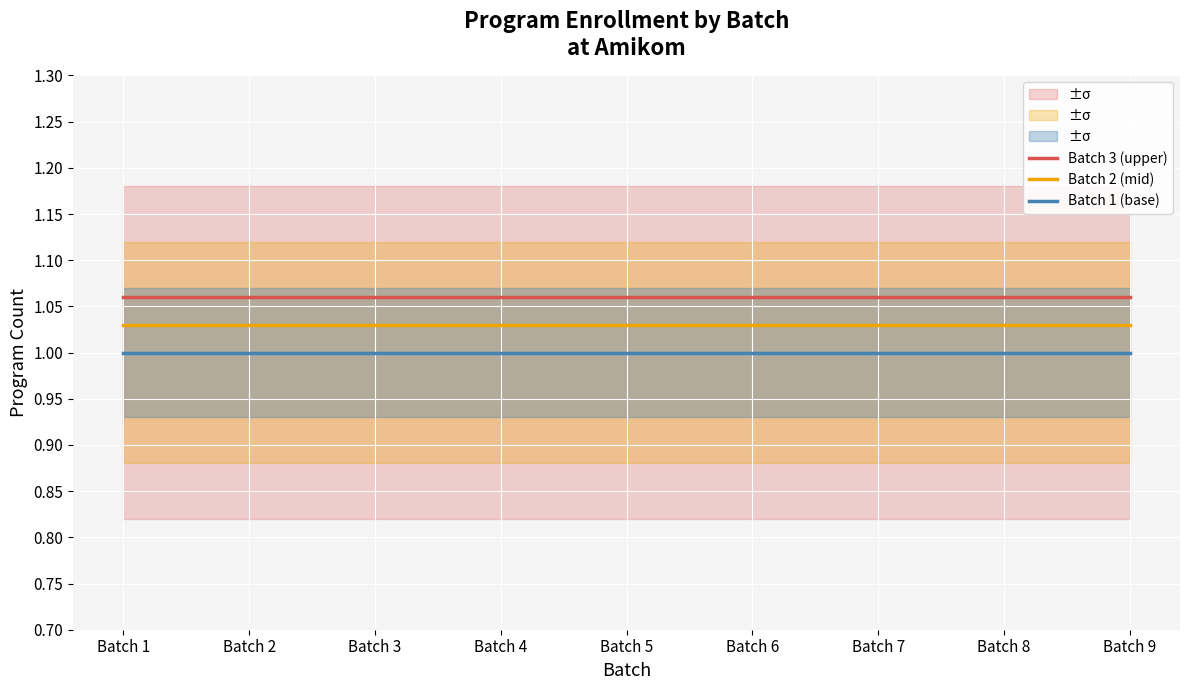

What is the sum of all Batch 1 (base) values?

9.0